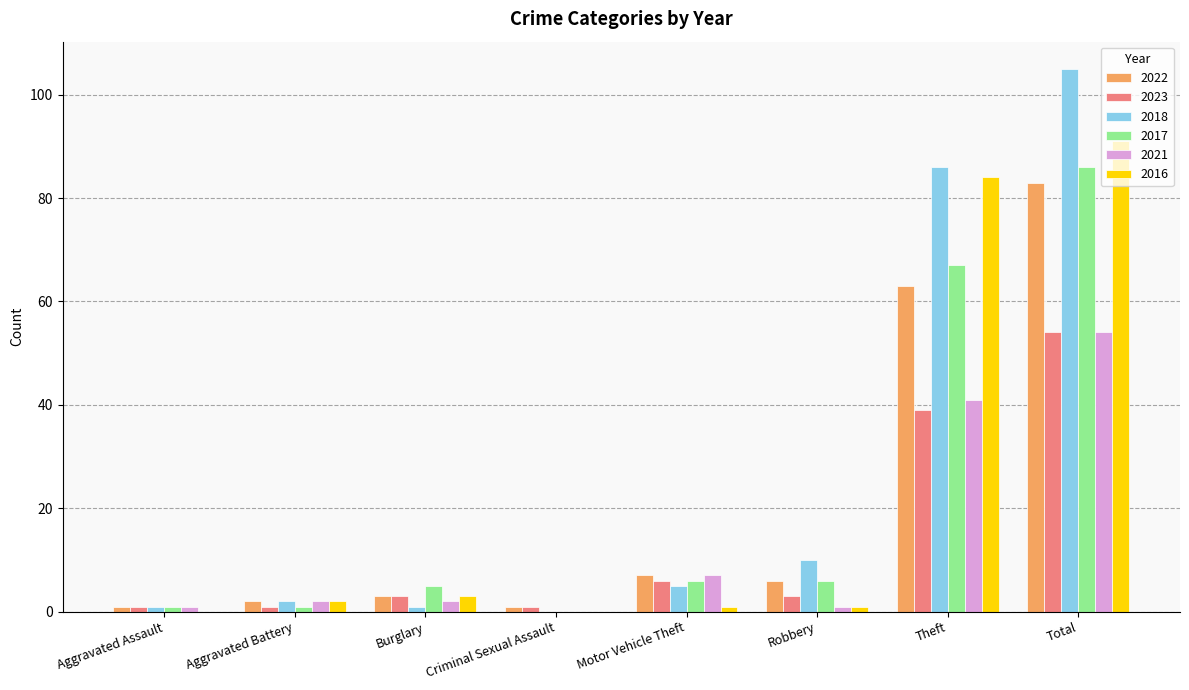

Reading left to right, transcribe all the data shown in this chart.

2022: Aggravated Assault=1	Aggravated Battery=2	Burglary=3	Criminal Sexual Assault=1	Motor Vehicle Theft=7	Robbery=6	Theft=63	Total=83
2023: Aggravated Assault=1	Aggravated Battery=1	Burglary=3	Criminal Sexual Assault=1	Motor Vehicle Theft=6	Robbery=3	Theft=39	Total=54
2018: Aggravated Assault=1	Aggravated Battery=2	Burglary=1	Criminal Sexual Assault=0	Motor Vehicle Theft=5	Robbery=10	Theft=86	Total=105
2017: Aggravated Assault=1	Aggravated Battery=1	Burglary=5	Criminal Sexual Assault=0	Motor Vehicle Theft=6	Robbery=6	Theft=67	Total=86
2021: Aggravated Assault=1	Aggravated Battery=2	Burglary=2	Criminal Sexual Assault=0	Motor Vehicle Theft=7	Robbery=1	Theft=41	Total=54
2016: Aggravated Assault=0	Aggravated Battery=2	Burglary=3	Criminal Sexual Assault=0	Motor Vehicle Theft=1	Robbery=1	Theft=84	Total=91